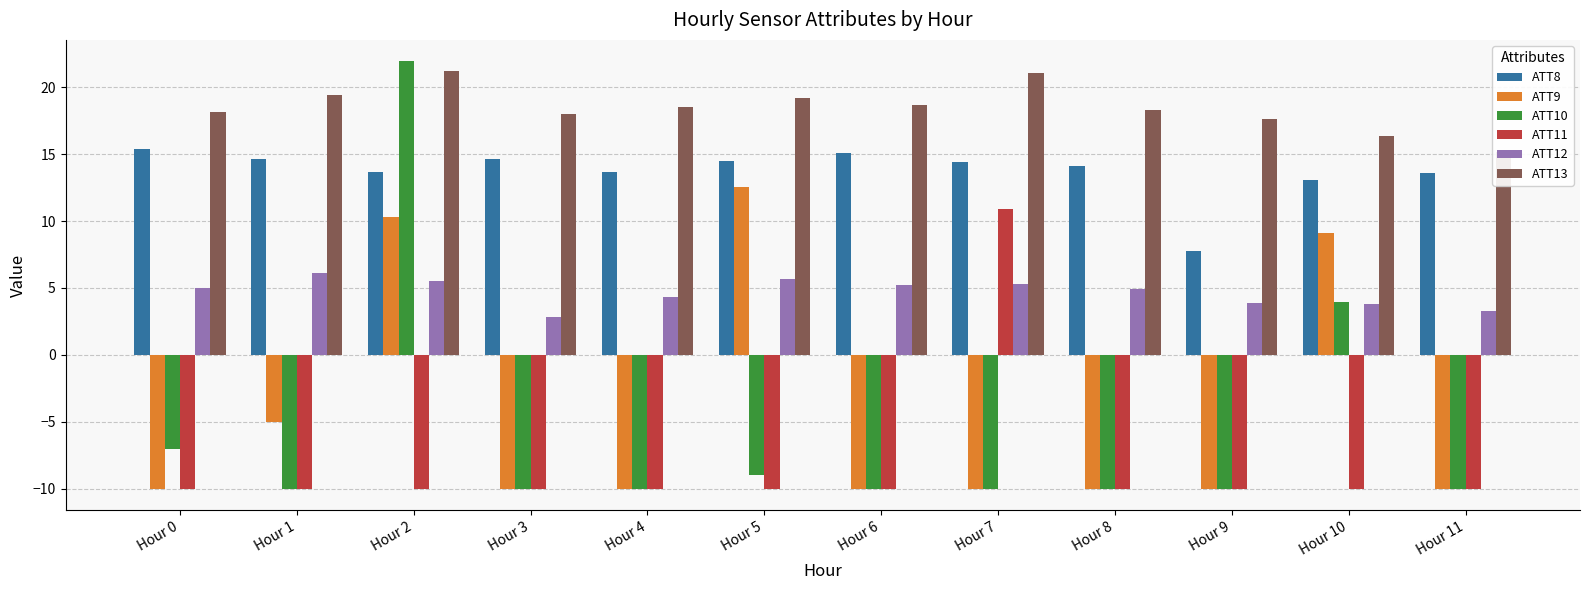

Between Hour 7 and Hour 11, which series saw the biggest shift?

ATT11